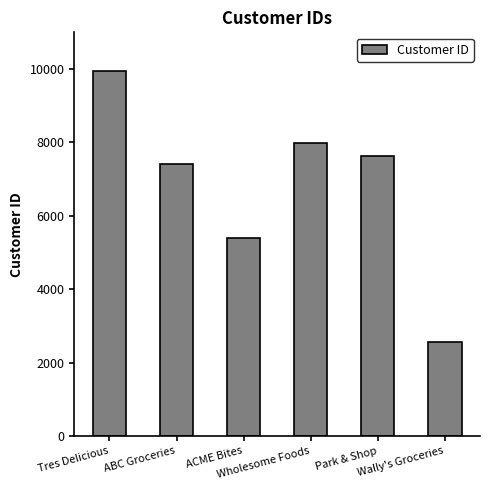

Reading left to right, list all the values displayed in this chart.

9934	7418	5399	7997	7630	2548